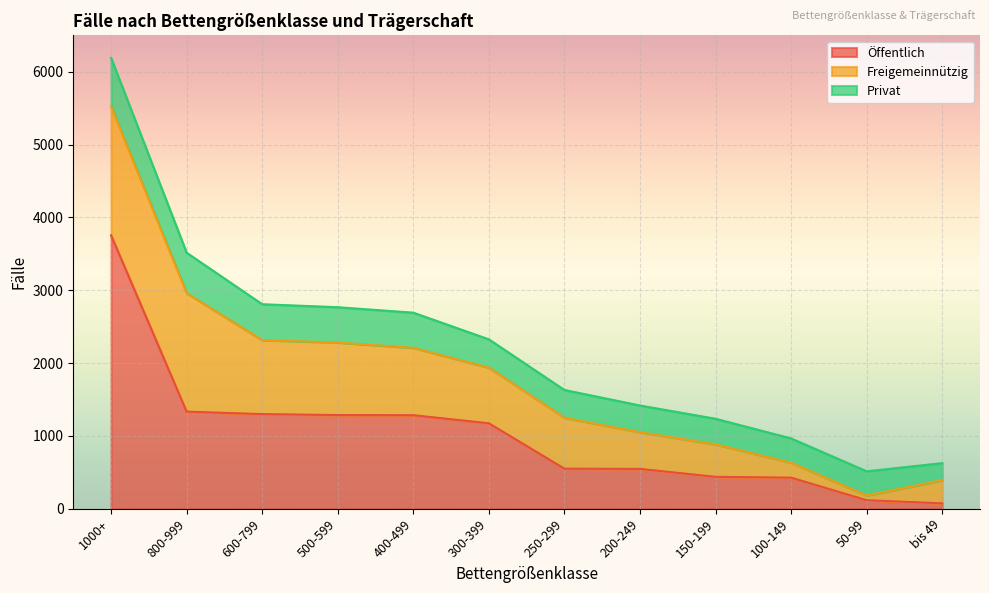

Reading right to left, transcribe all the data shown in this chart.

Öffentlich: 75	118	428	439	548	551	1174	1285	1287	1300	1334	3754
Freigemeinnützig: 318	65	205	447	504	700	764	925	996	1016	1626	1769
Privat: 234	332	333	350	366	380	388	482	484	492	555	666